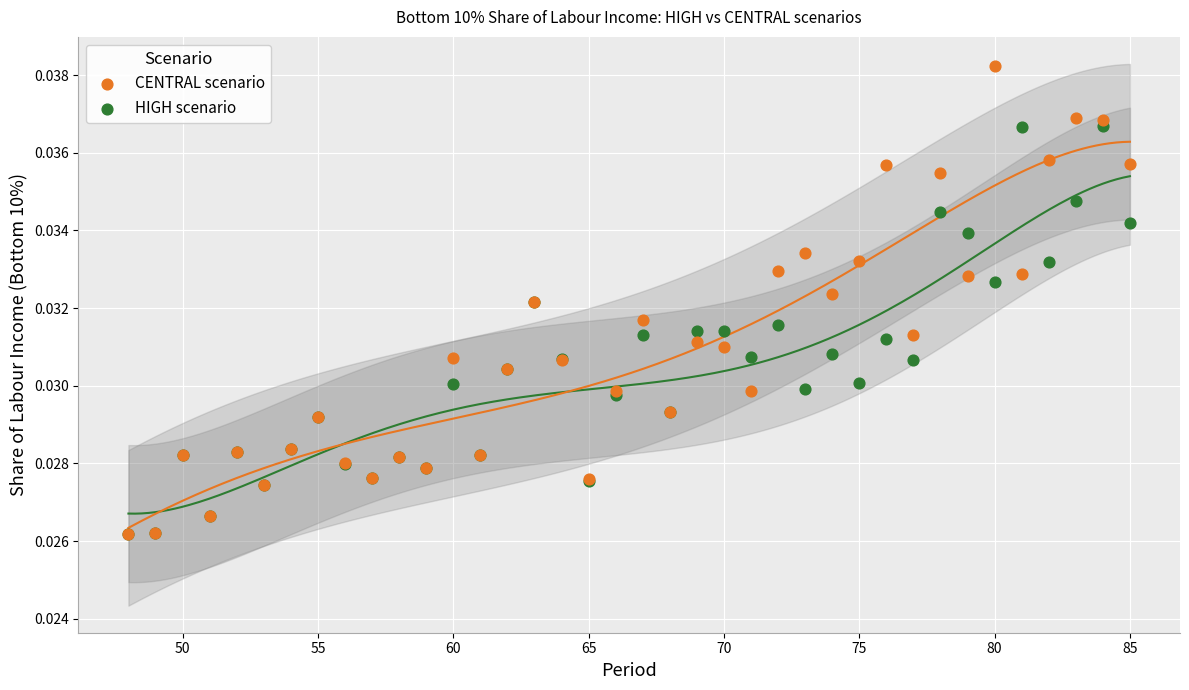

What are all the series names shown in the legend?

CENTRAL scenario, HIGH scenario